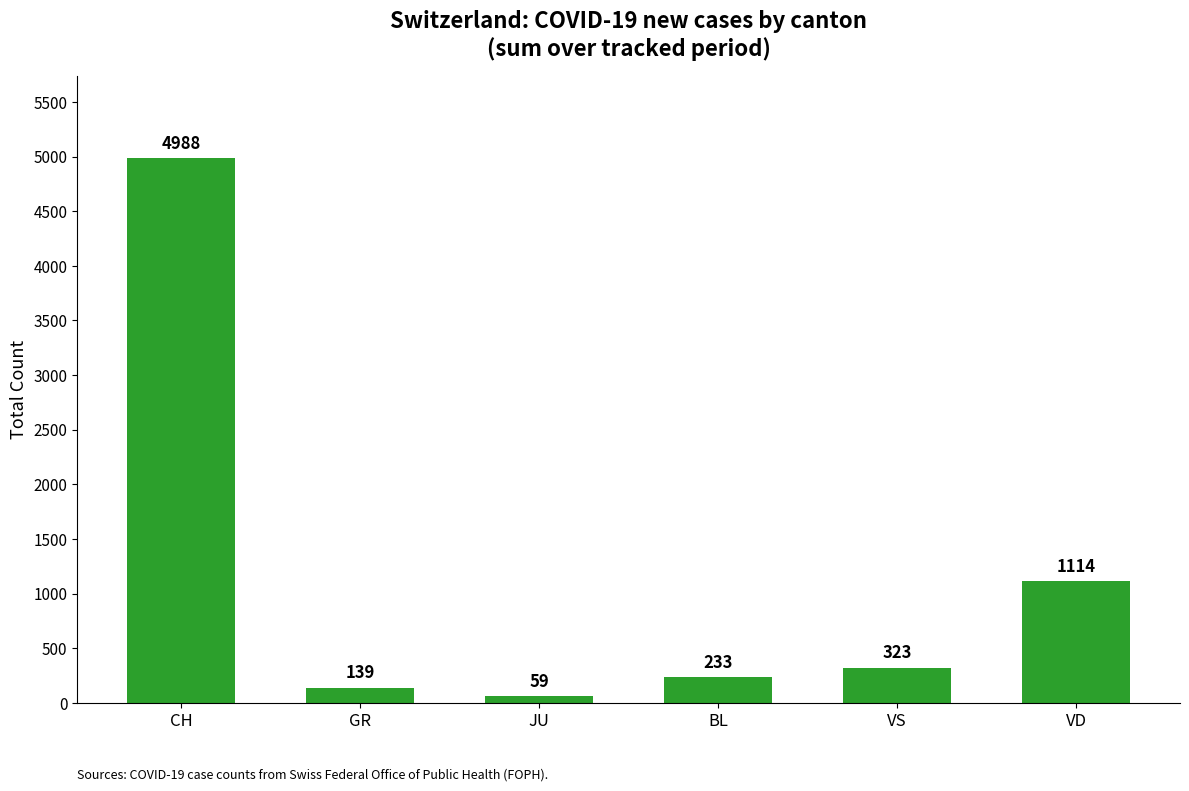

How many categories are shown in the chart?

6